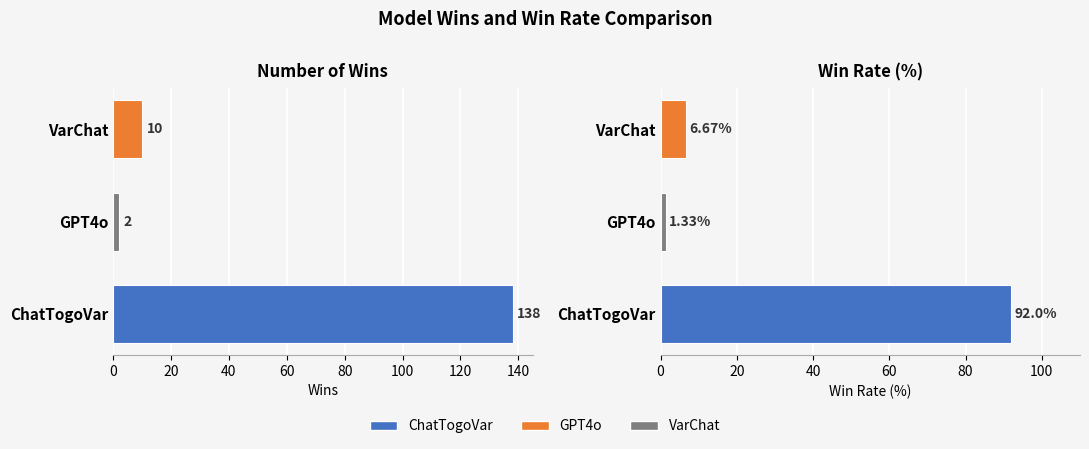

What is the value of the Wins bar at the 1st from the left?

138.0